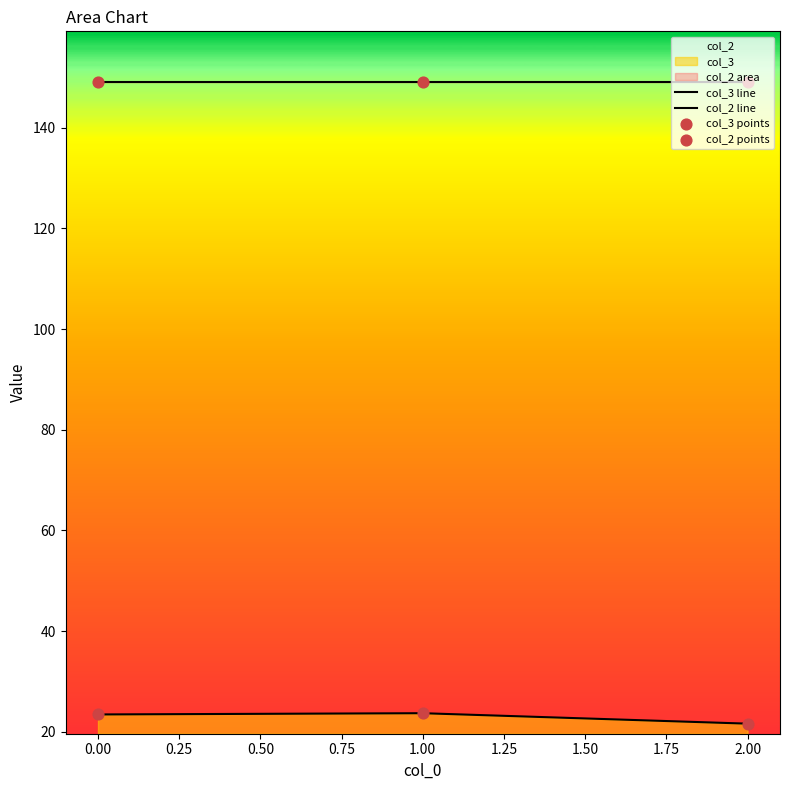

Which series reaches the maximum Y coordinate?

col_2 line